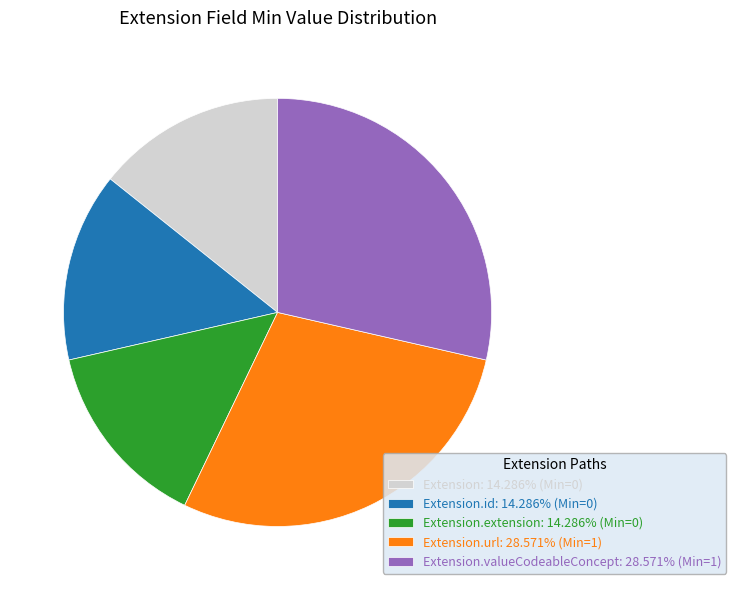

Approximately how many times larger is the value at Extension: 14.286% (Min=0) compared to Extension.url: 28.571% (Min=1)?

0.5